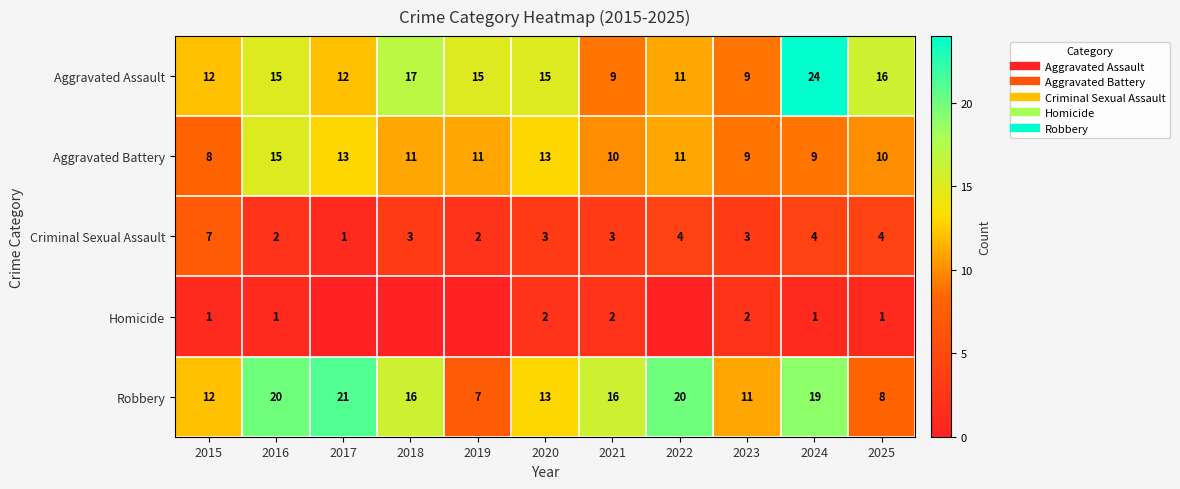

How many data points in Homicide are less than 1?

4